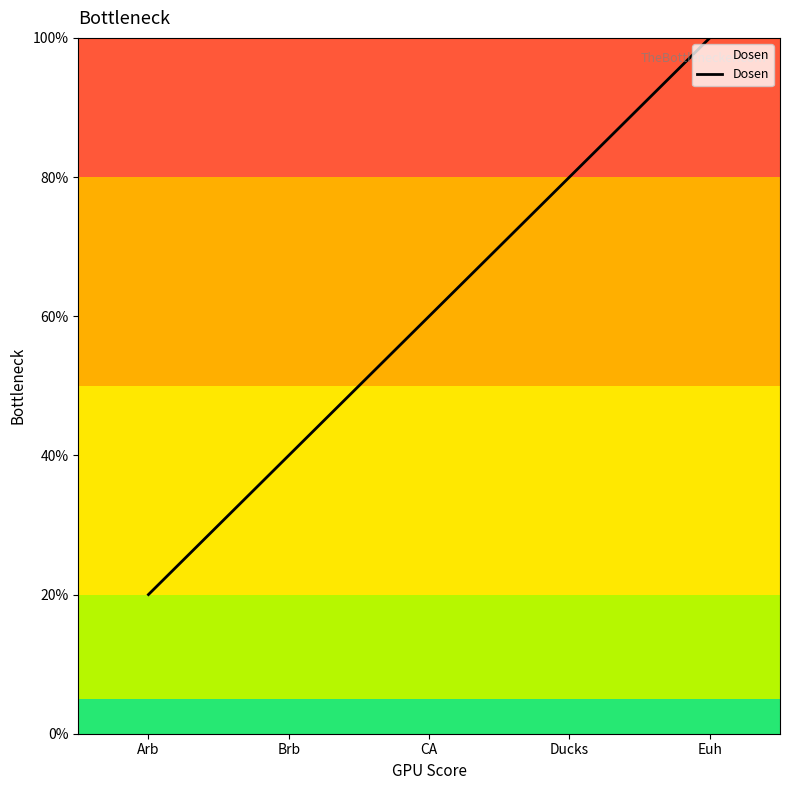

Which label corresponds to the largest value in the chart?

Euh